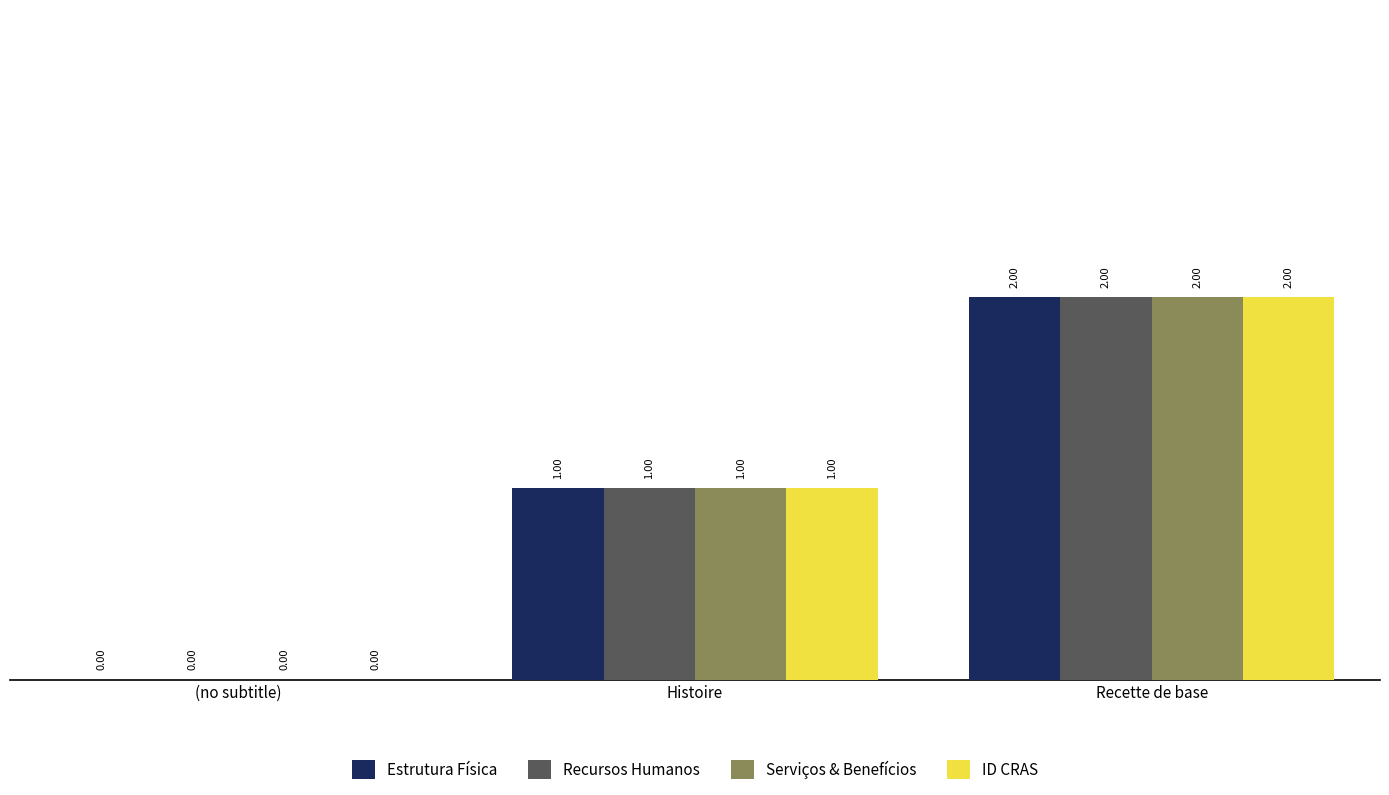

Is the value of Serviços & Benefícios at (no subtitle) greater than the value of Recursos Humanos at Histoire?

No